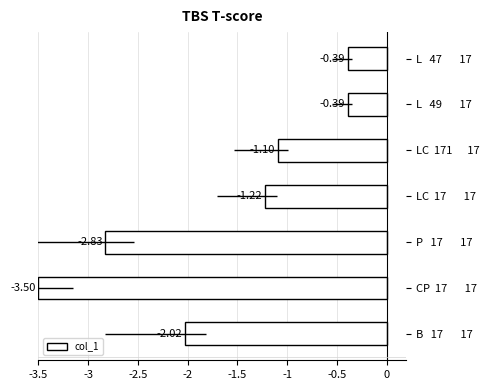

Count the number of data series in this chart.

1